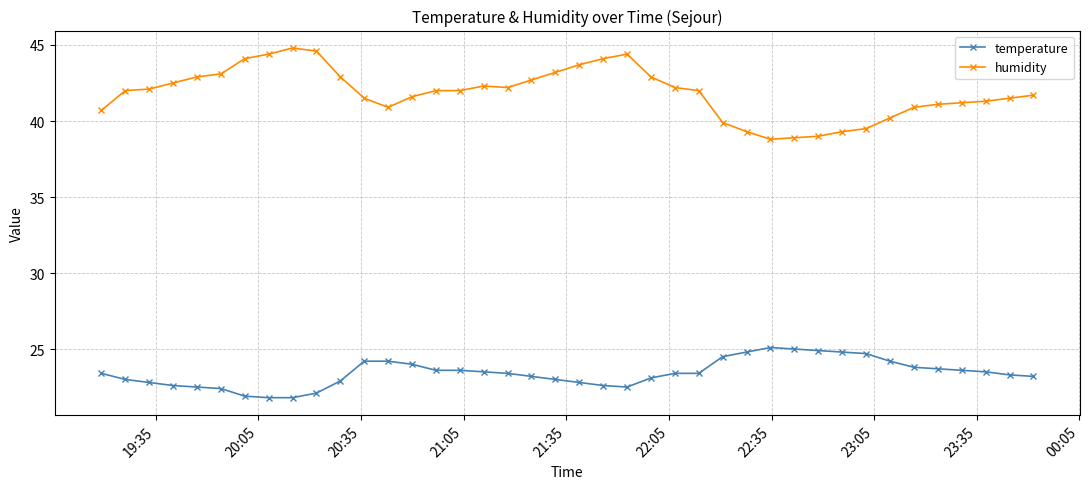

True or false: temperature and humidity intersect in this chart.

False